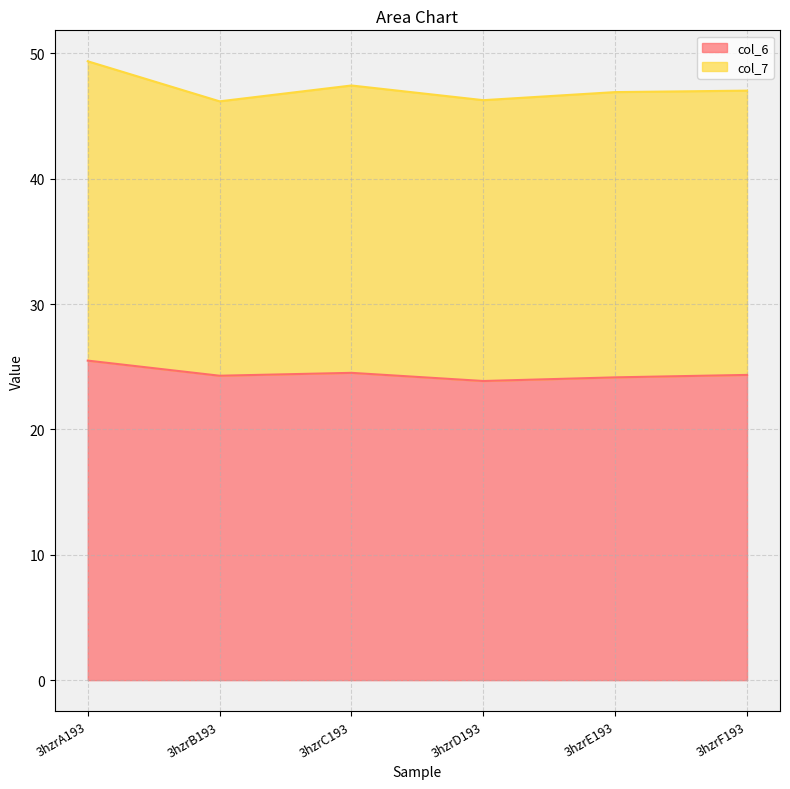

True or false: the data shows 39.8 at 3hzrA193.

False